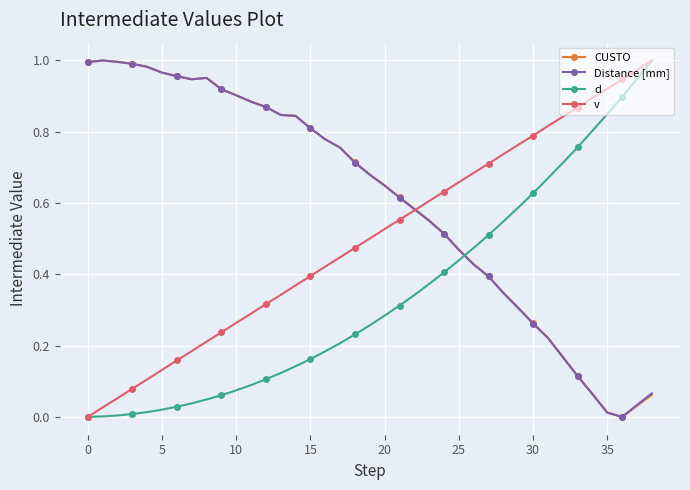

At how many categories does at least one series exceed 0?

39